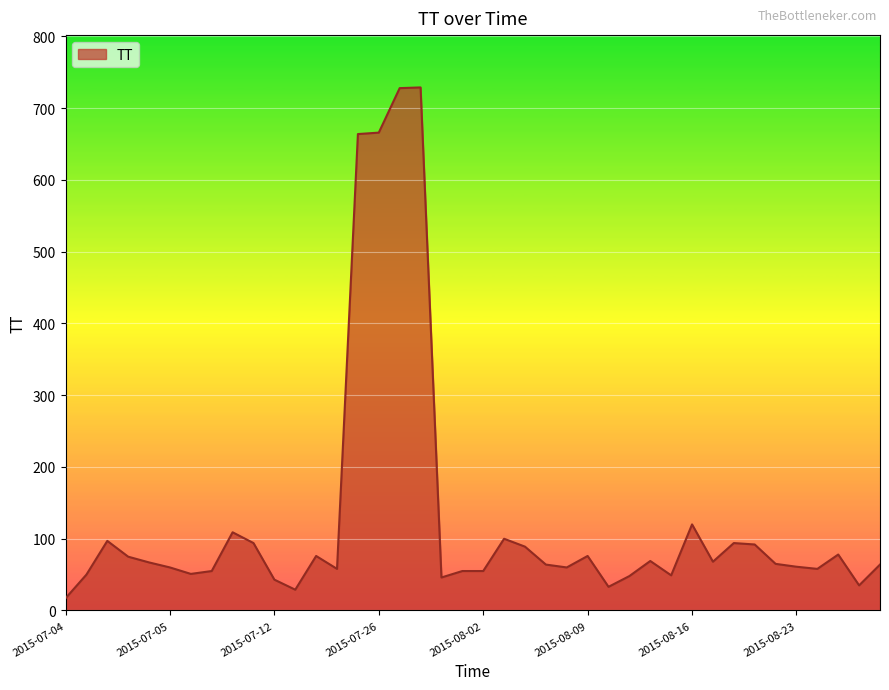

What is the difference between the maximum and minimum values?

712